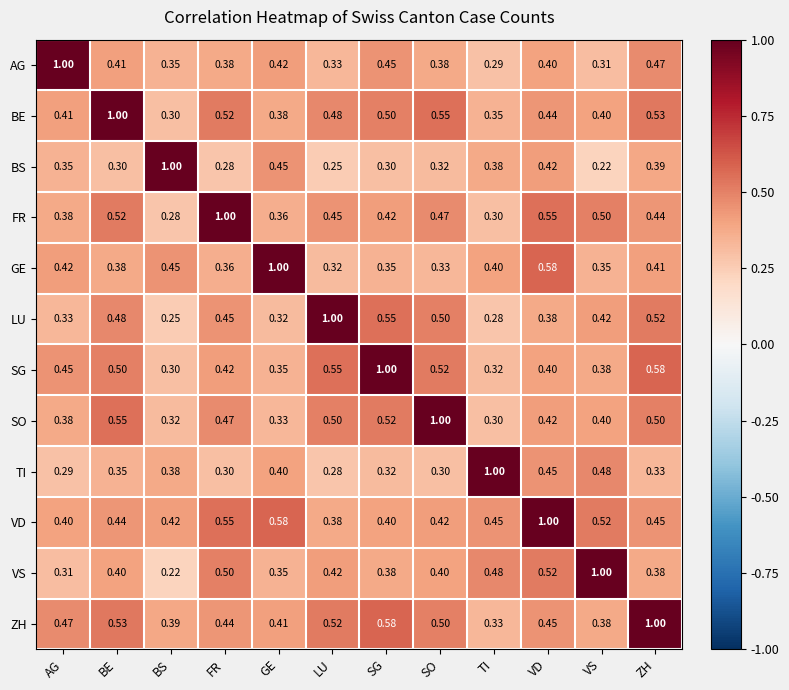

Where is FR nearest to the value 0?

BS